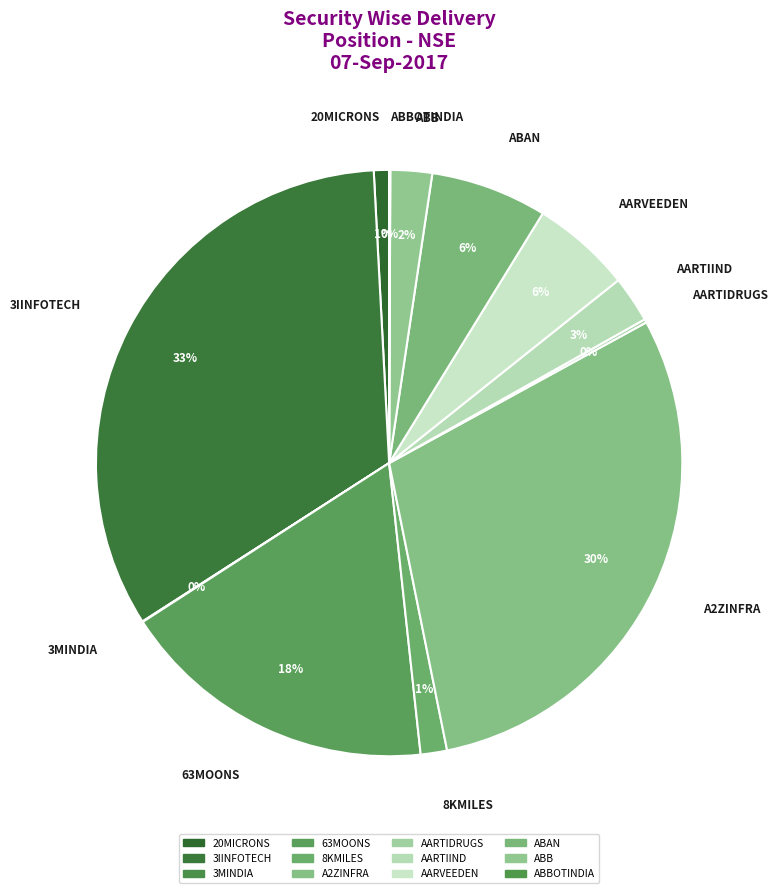

How many slices are in this pie chart?

12